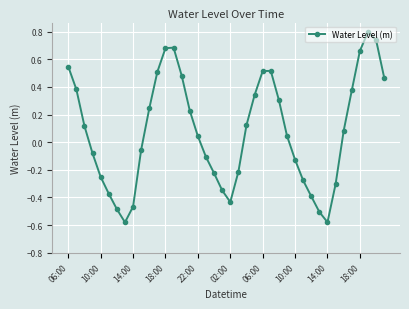

What is the difference between the maximum and minimum values?

1.4